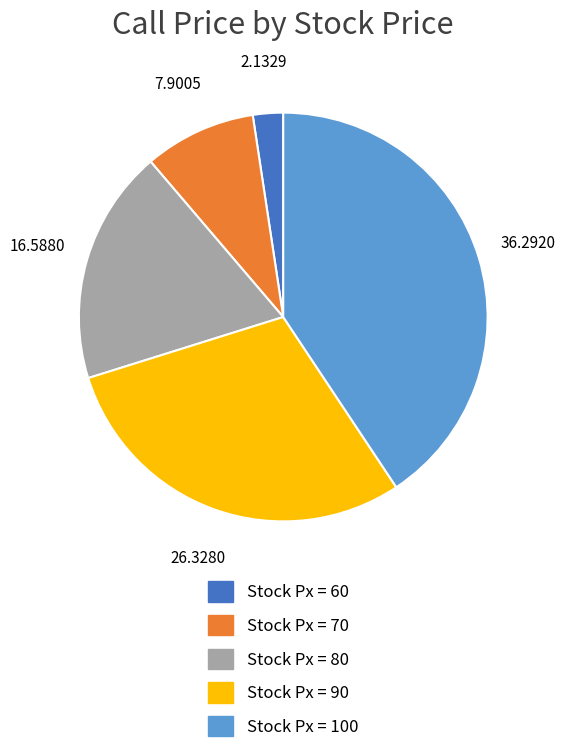

Approximately how many times larger is the value at Stock Px = 60 compared to Stock Px = 70?

0.3